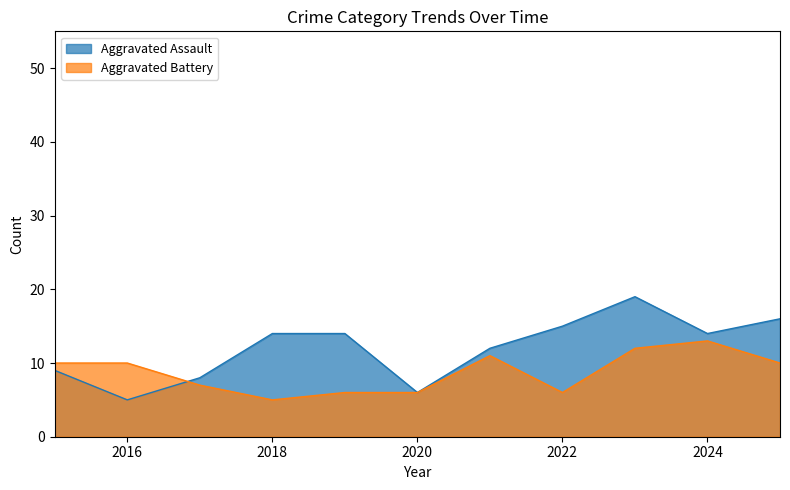

At how many categories does at least one series exceed 6?

10